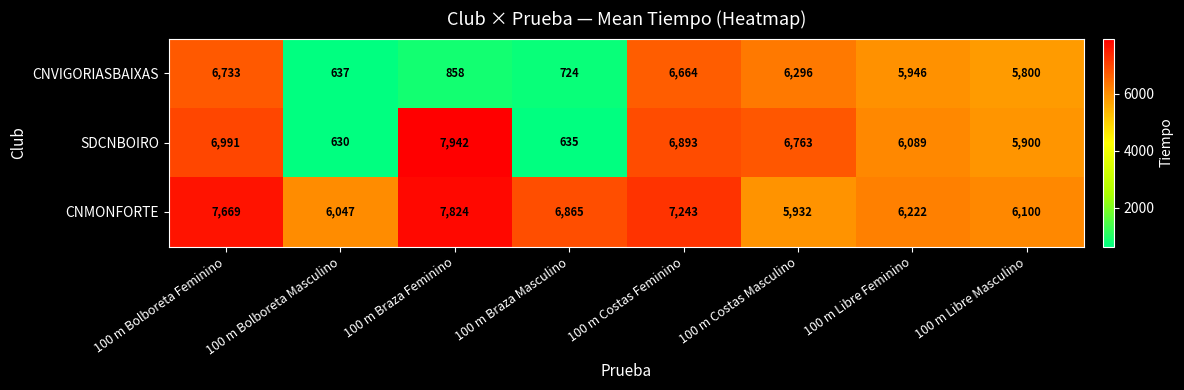

How many data points in CNMONFORTE are less than 6865?

4